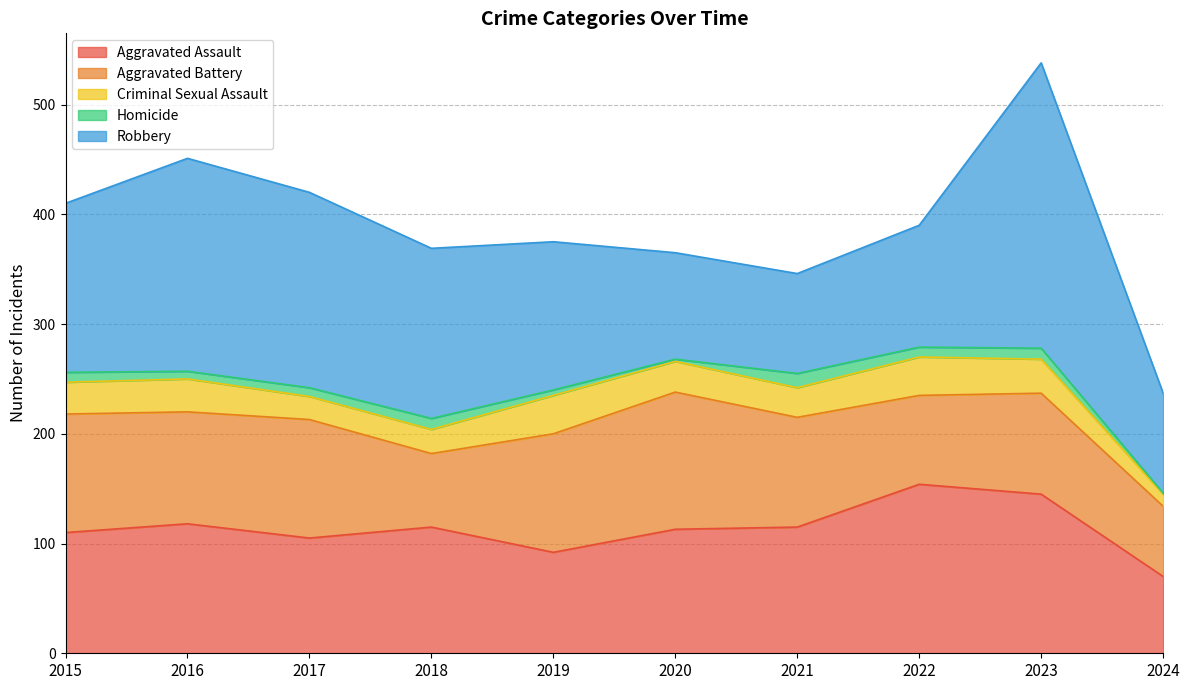

At which label does Aggravated Assault first exceed 115?

2016